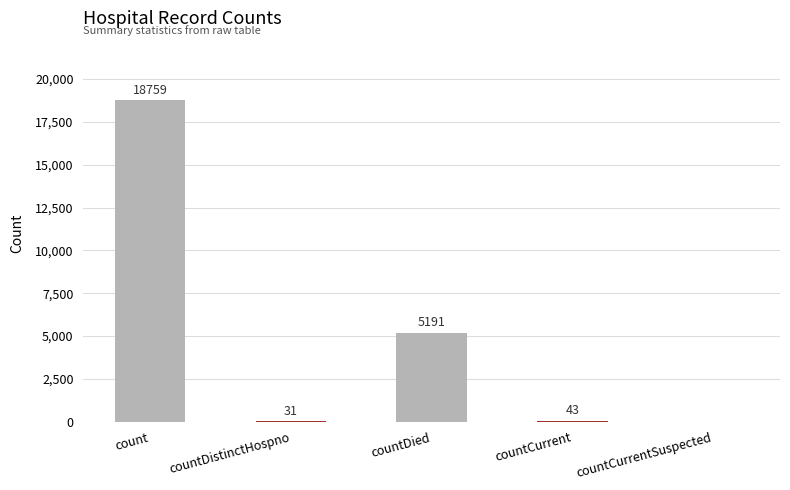

What is the maximum value shown in the chart?

18759